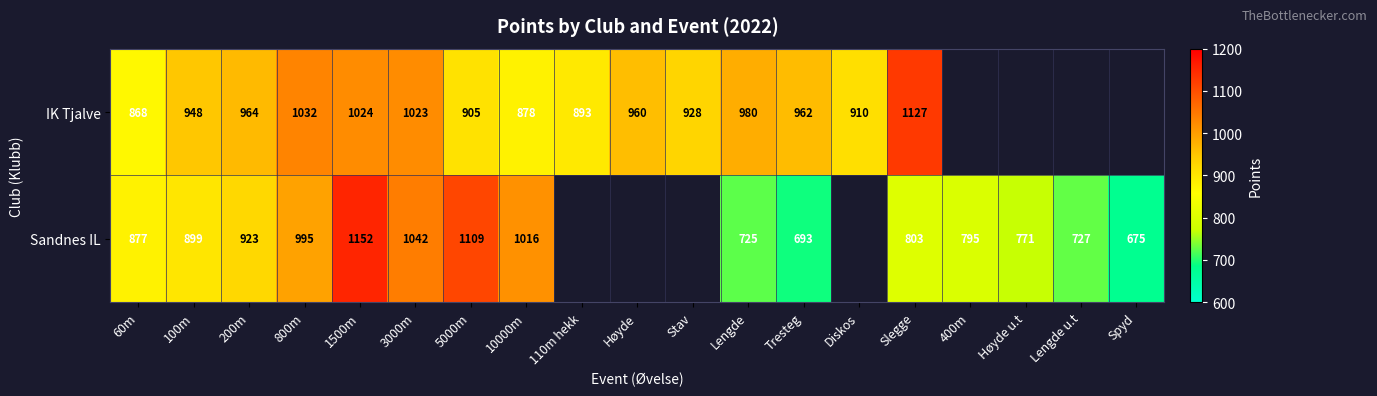

Is it true that Sandnes IL equals 396 at Slegge?

False